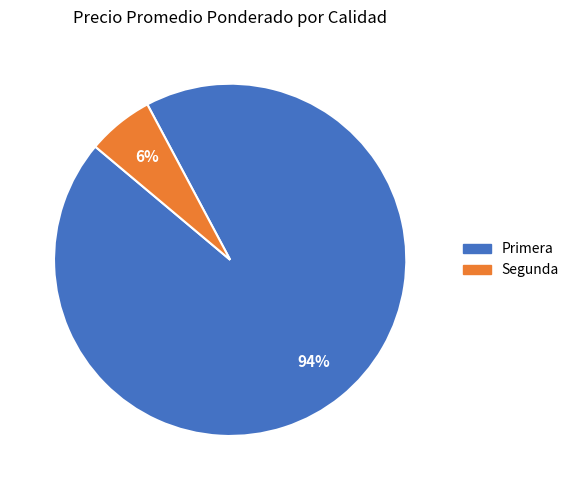

What is the ratio of the value at Segunda to the value at Primera?

0.1